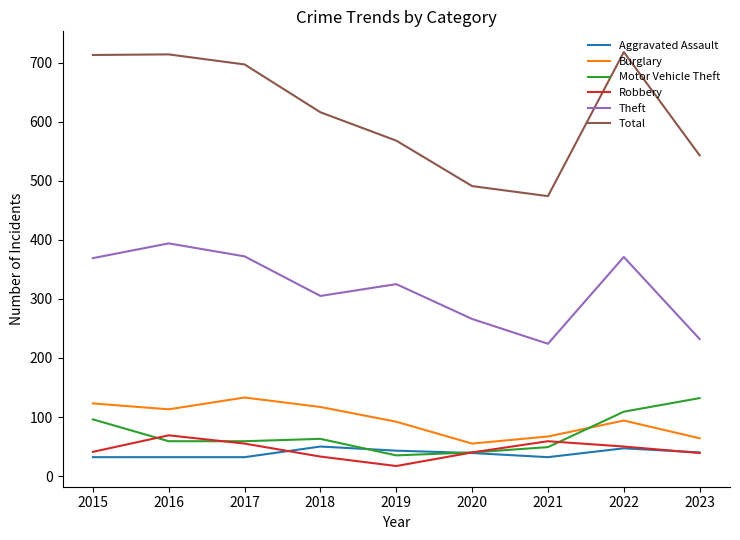

Where is Total nearest to the value 596?

2018